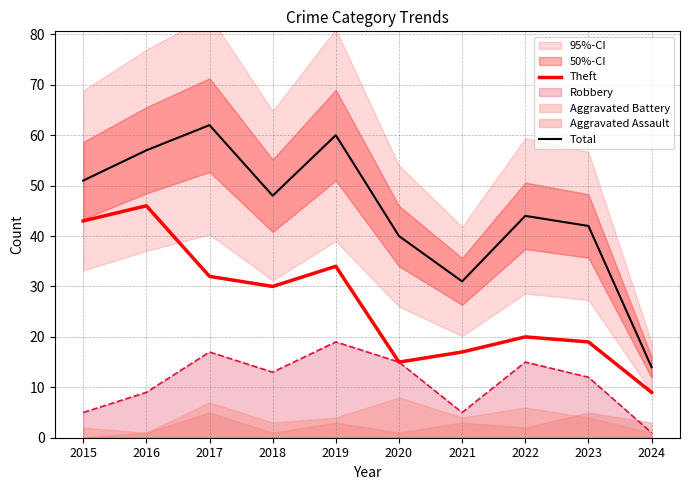

True or false: Theft and Total intersect in this chart.

False